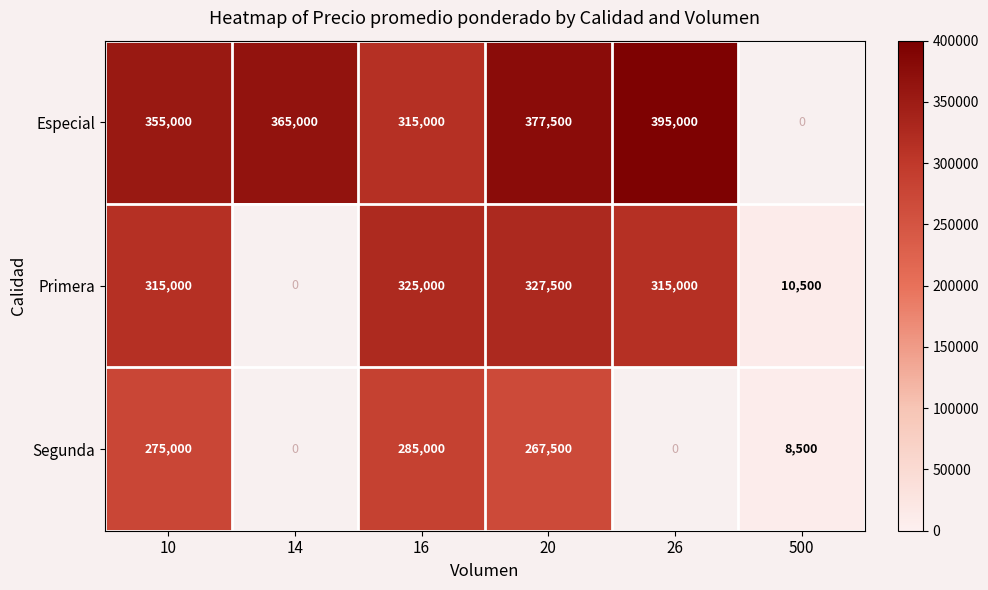

What is the total value across all series at 16?

925000